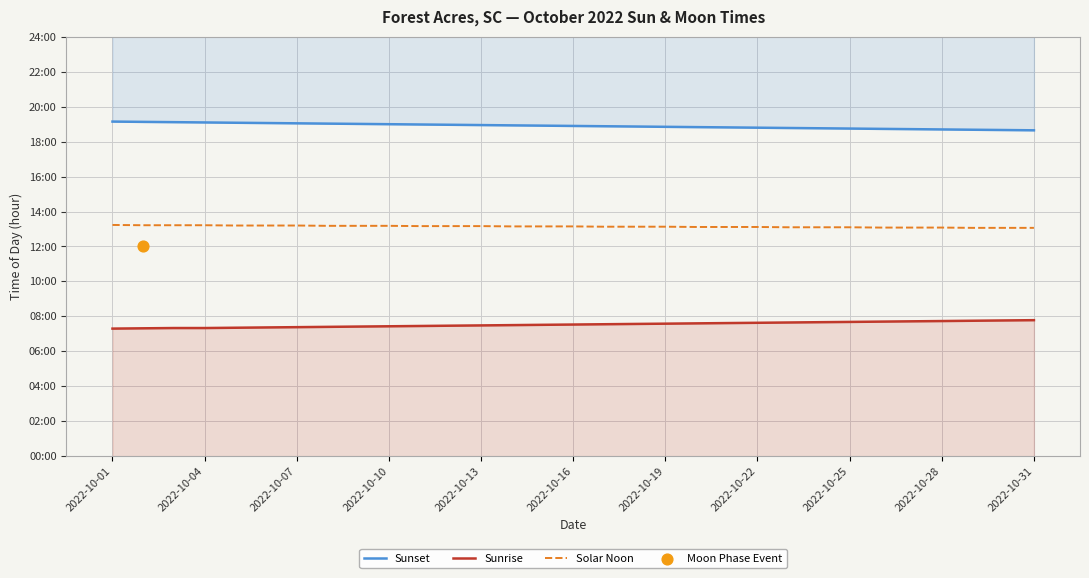

Is the value of Sunset at 2022-10-22 greater than the value of Solar Noon at 20?

Yes